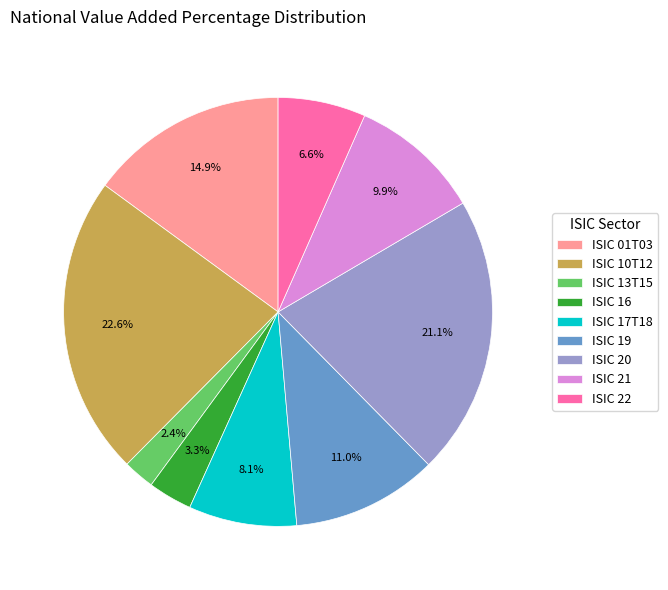

To the nearest percent, what percentage of the pie is ISIC 22?

7%